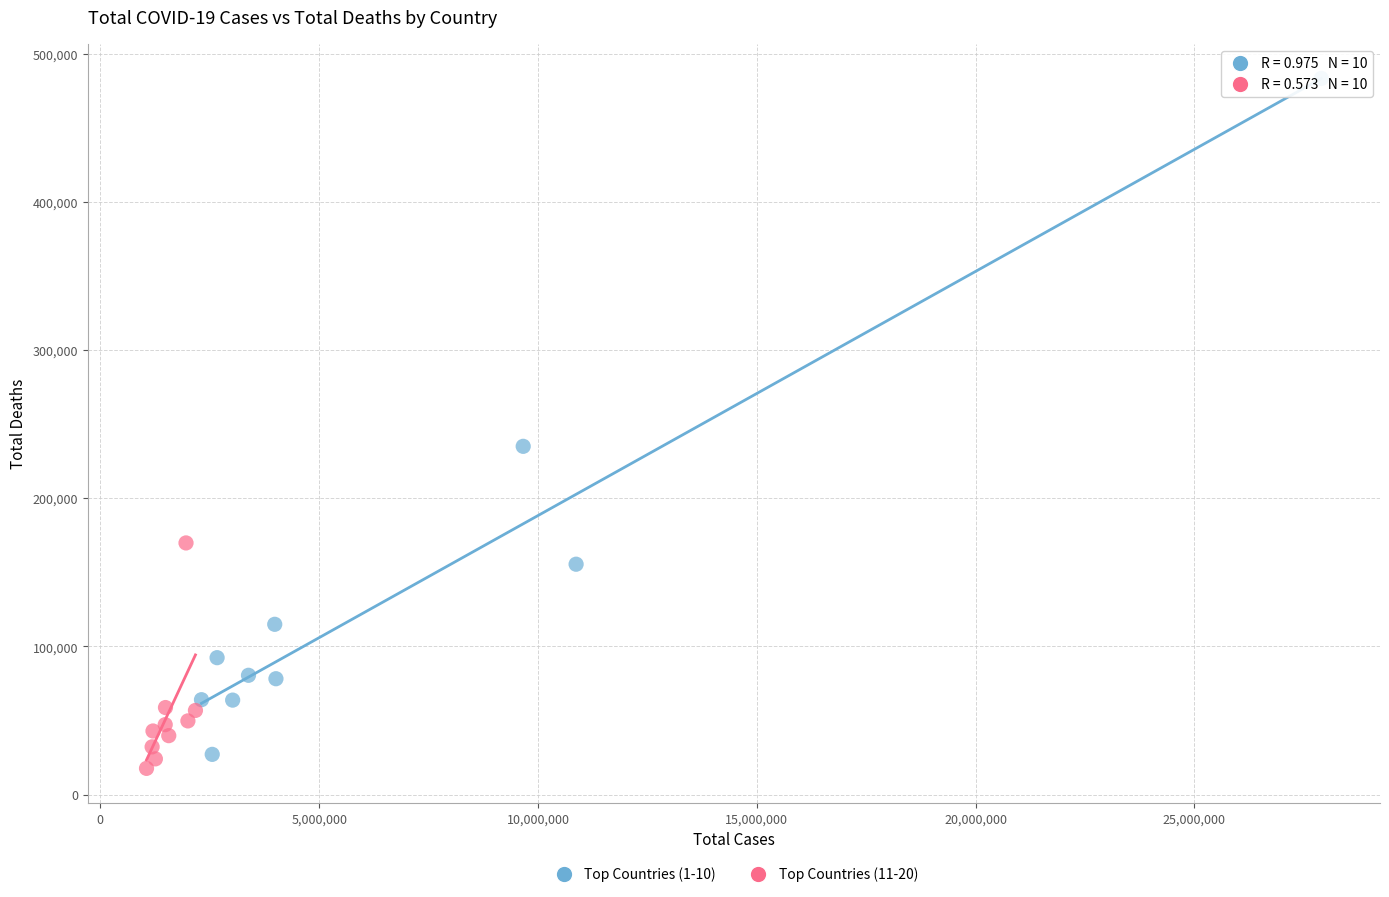

Which series reaches the minimum Y coordinate?

Top Countries (11-20)